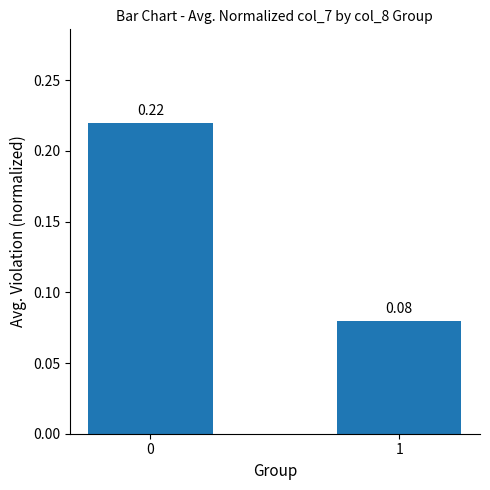

What is the sum of the values at 0 and 1?

0.3